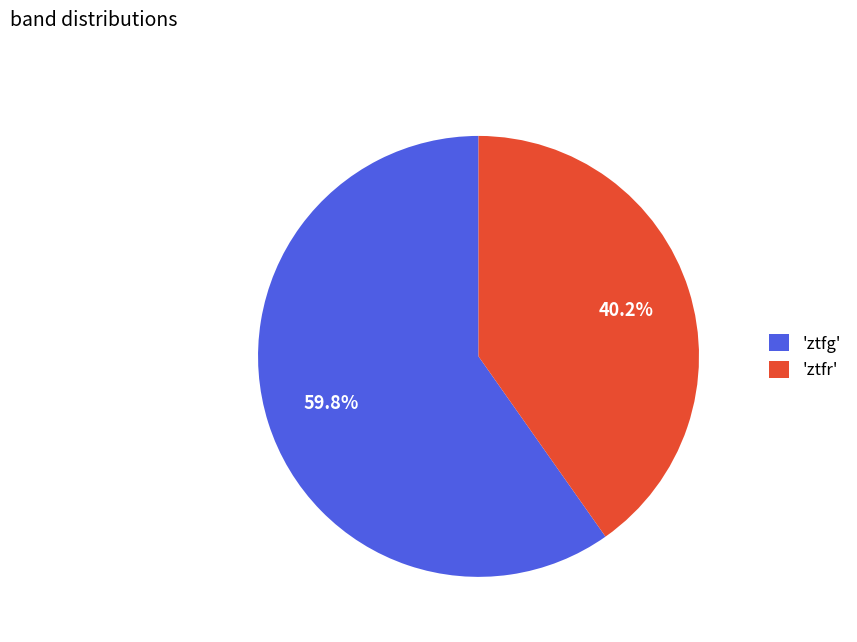

What is the ratio of the value at 'ztfr' to the value at 'ztfg'?

0.7